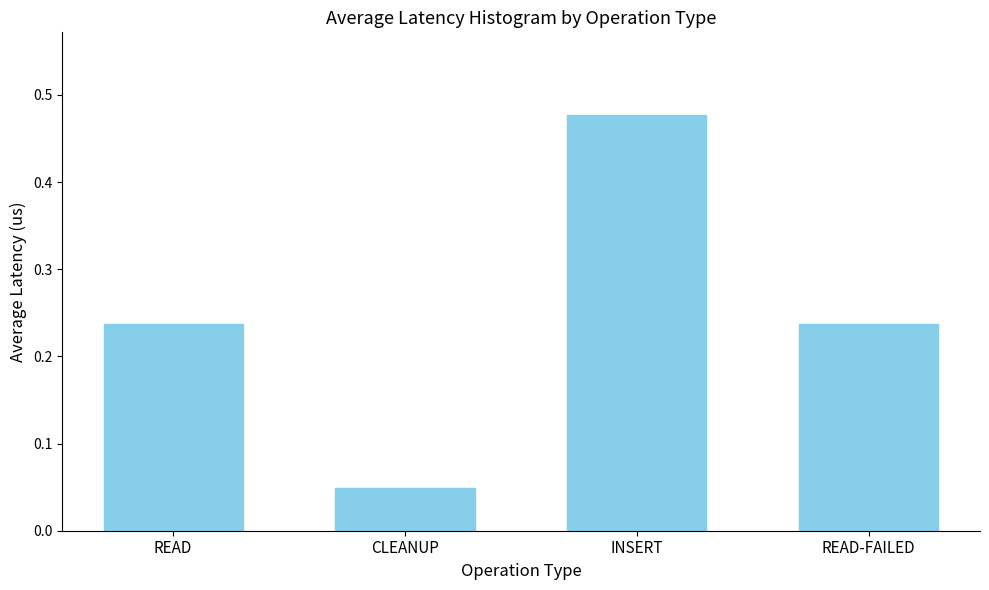

At which category does the chart reach its minimum across all series?

CLEANUP